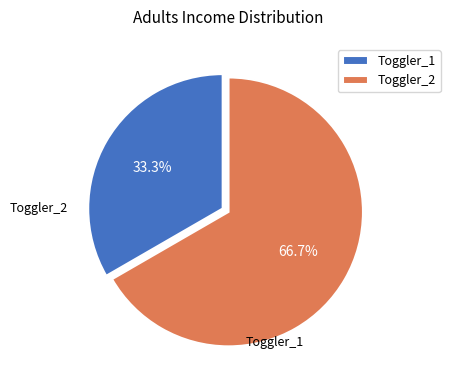

True or false: Toggler_2 accounts for 67% of the total.

True